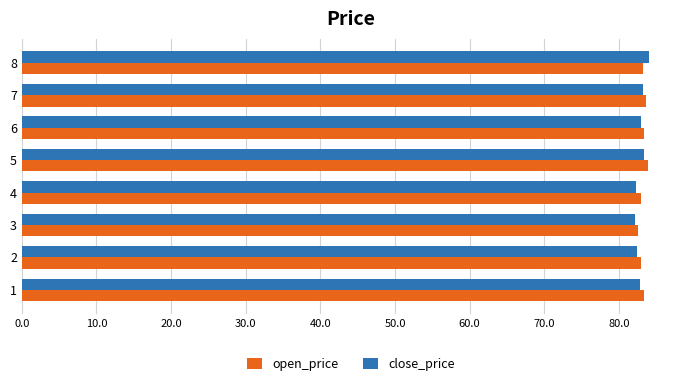

What is the spread (max minus min) of values at 6?

0.5